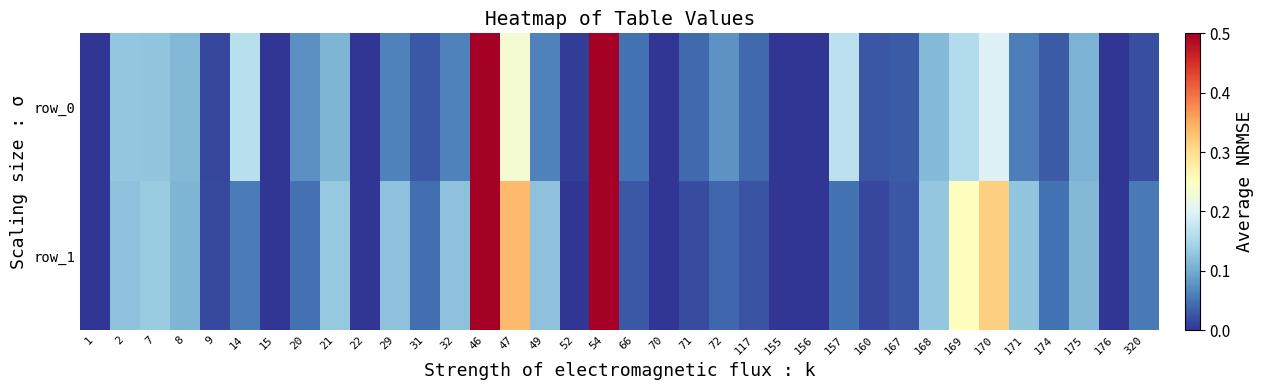

Is it true that row_1 equals 0.3 at 169?

True